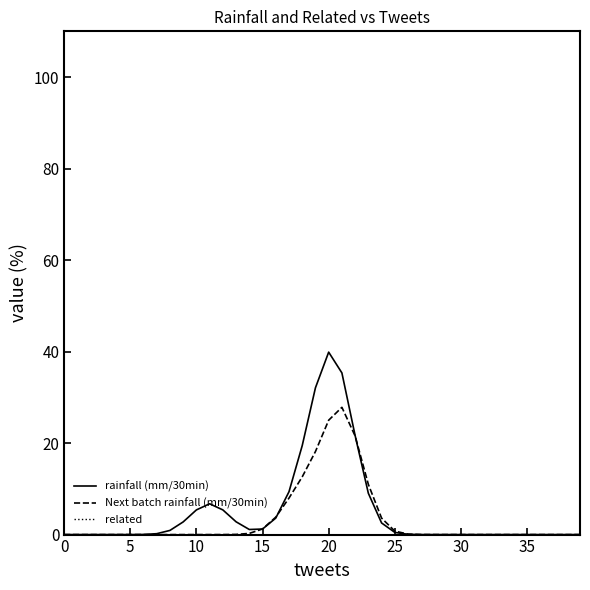

Does the chart display data point markers on the line(s)?

No